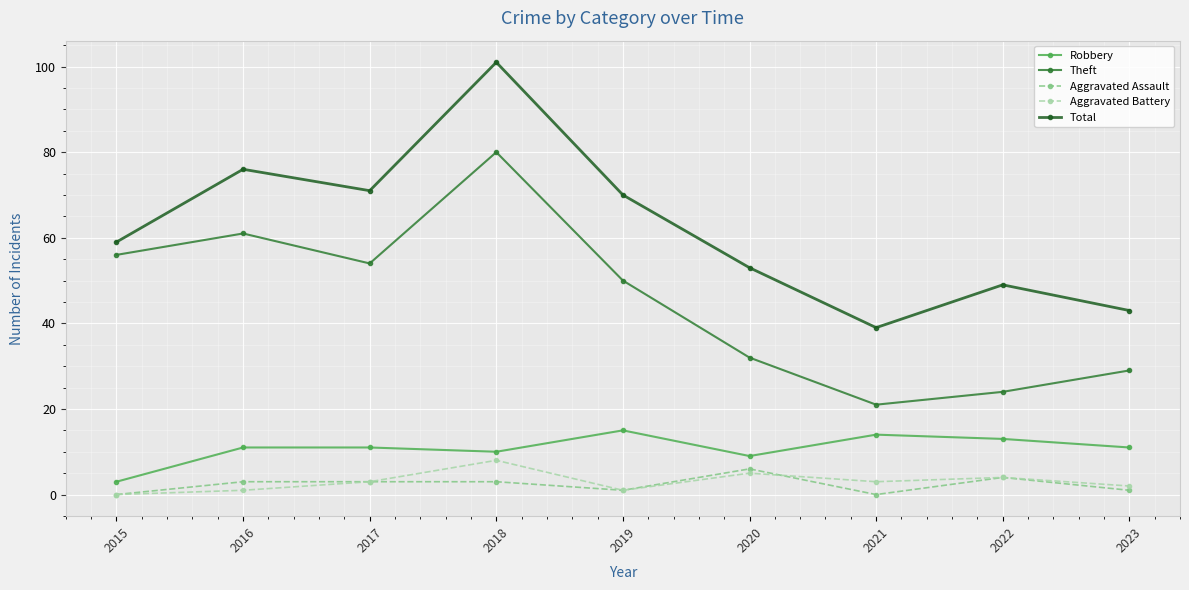

What is the greatest value displayed?

101